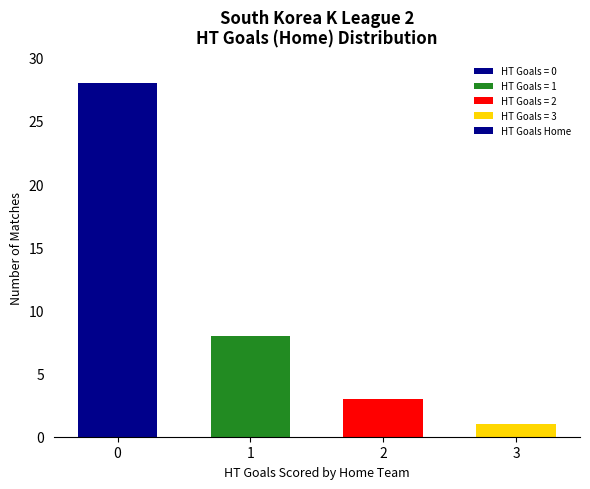

What is the difference between the maximum and minimum values?

27